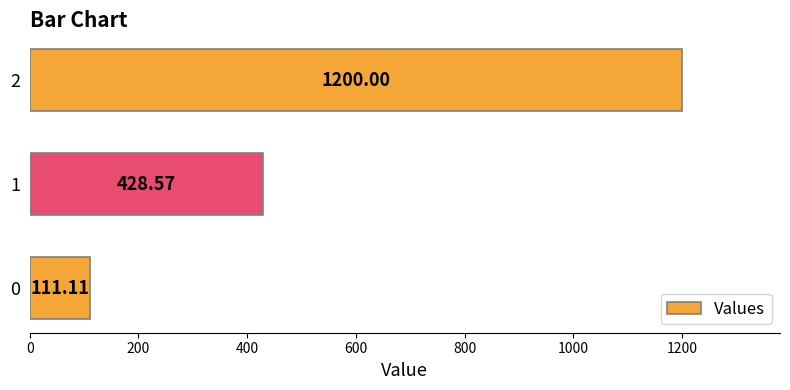

What is the greatest value displayed?

1200.0